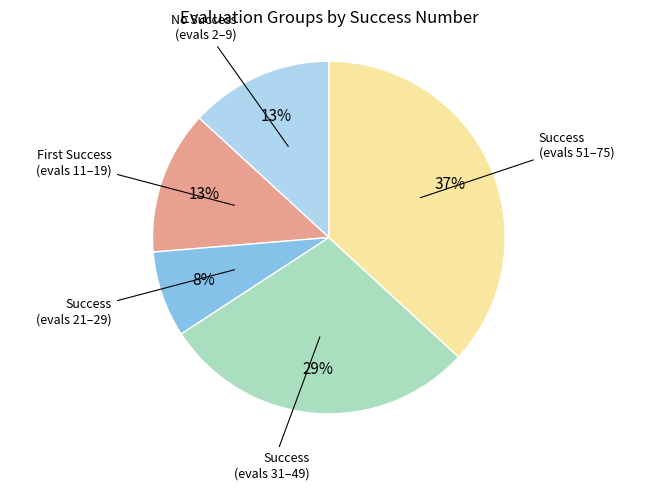

Is there any slice that represents more than half of the pie?

No